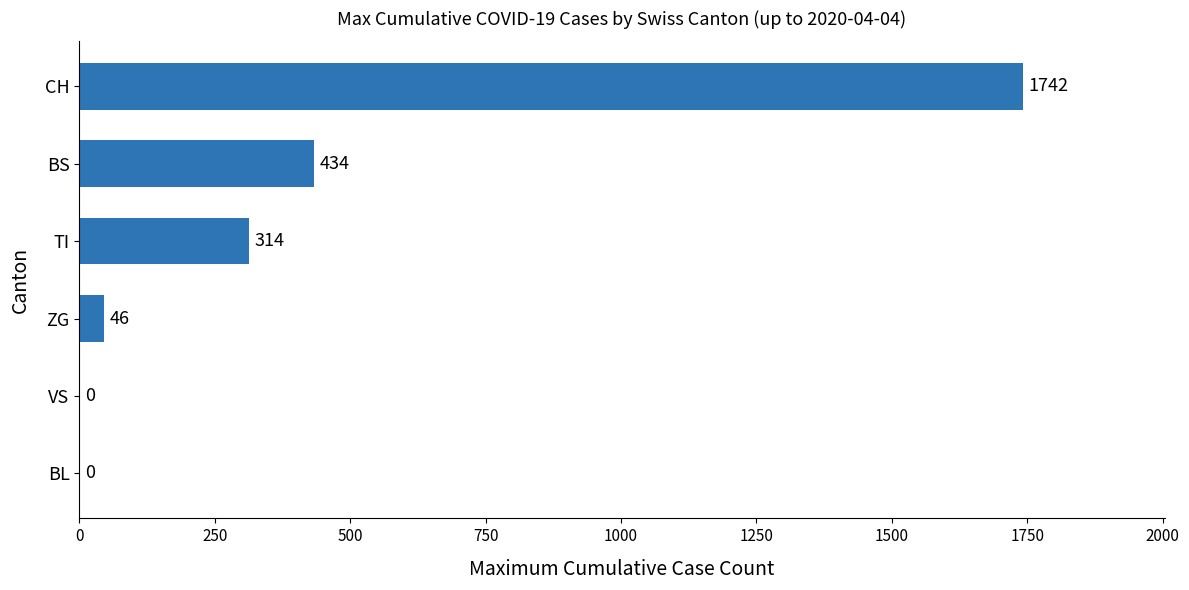

Where is the data nearest to the value 871?

BS